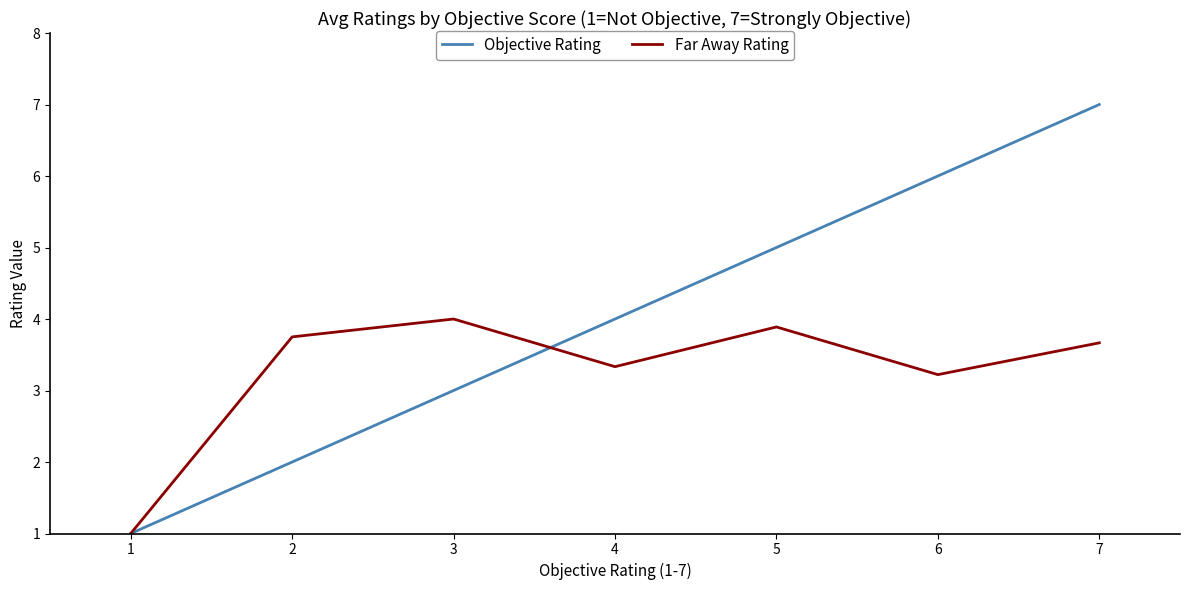

Which series ends up on top after the final intersection of Far Away Rating and Objective Rating?

Objective Rating